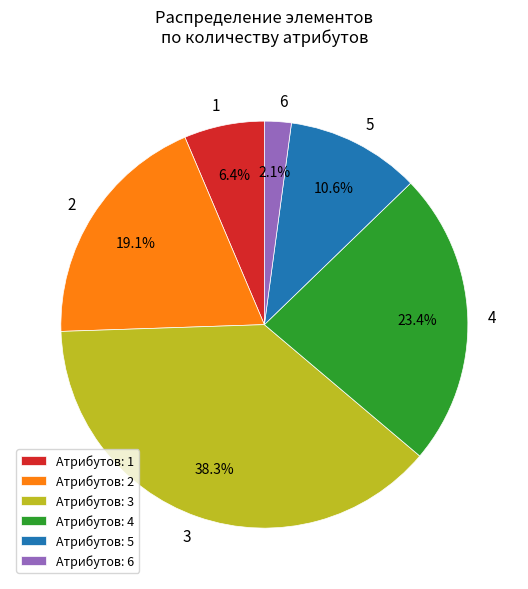

The 6 slice represents 20% of the pie. True or false?

False